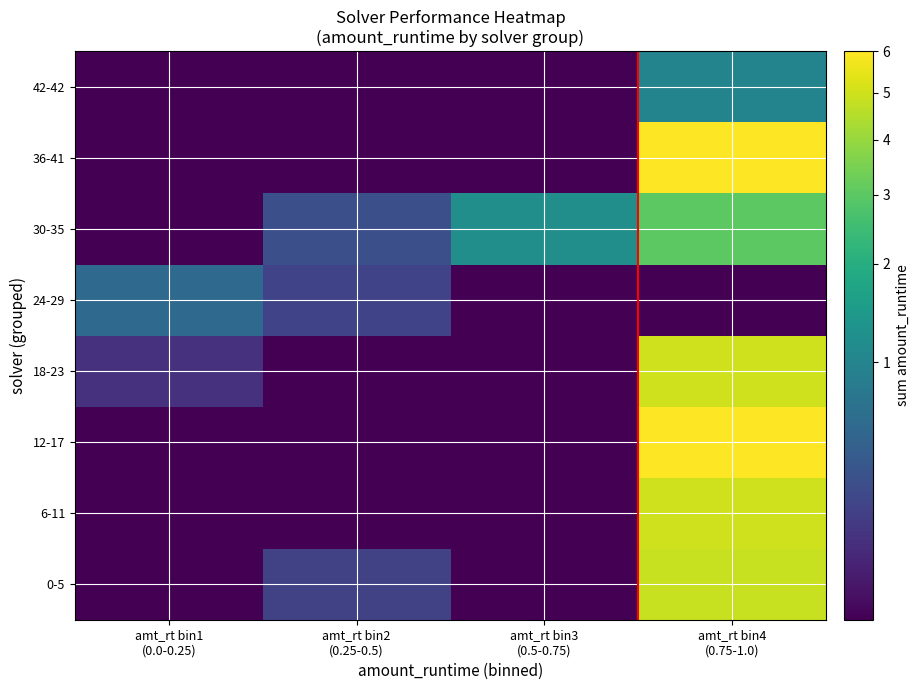

What is the difference between the highest and lowest values at amt_rt bin2
(0.25-0.5)?

0.4